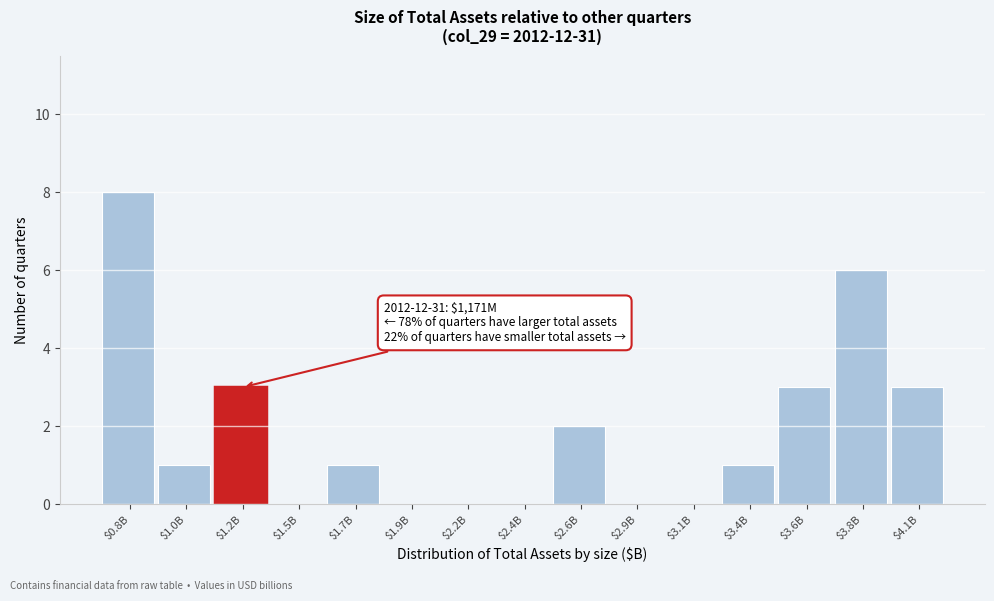

The value at $1.9B is -5. True or false?

False